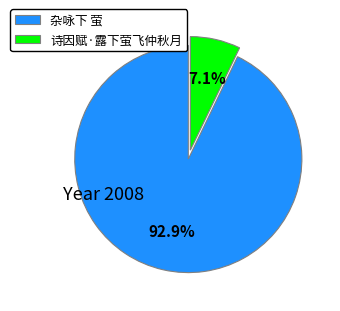

To the nearest percent, what is the combined percentage of 杂咏下 萤 and 诗因赋·露下萤飞仲秋月?

100%